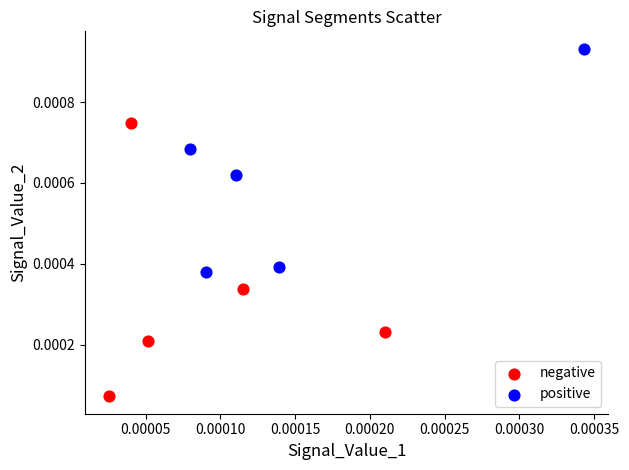

Which series reaches the minimum Y coordinate?

negative